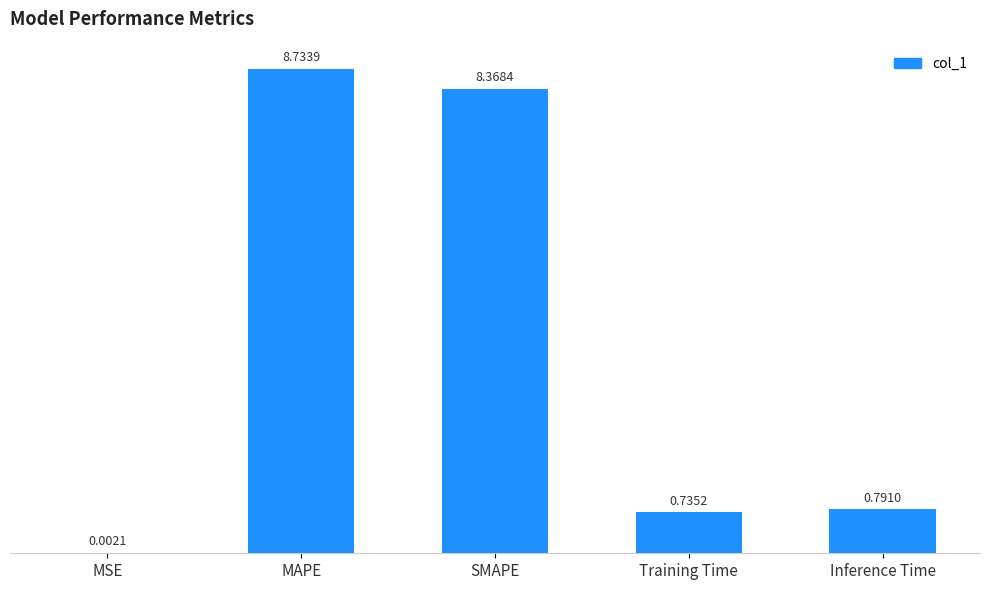

What is the change in value from MAPE to Inference Time?

-7.9